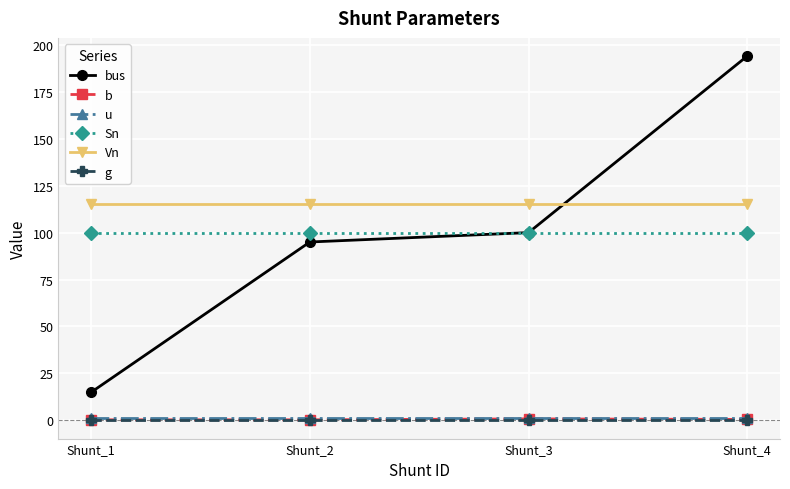

True or false: g has more than 2 points higher than both neighbors.

False